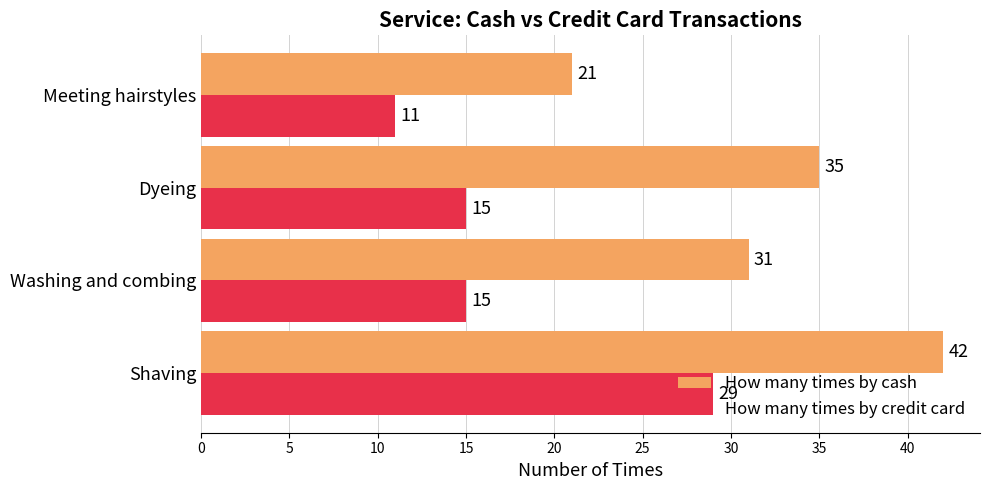

Which series has the largest range (max minus min)?

How many times by cash